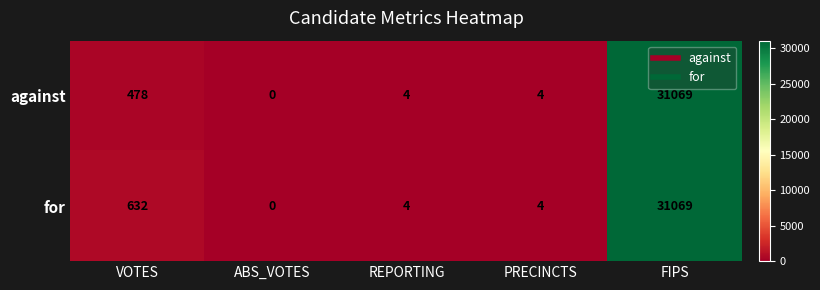

At VOTES, list the series in order from largest to smallest.

for, against